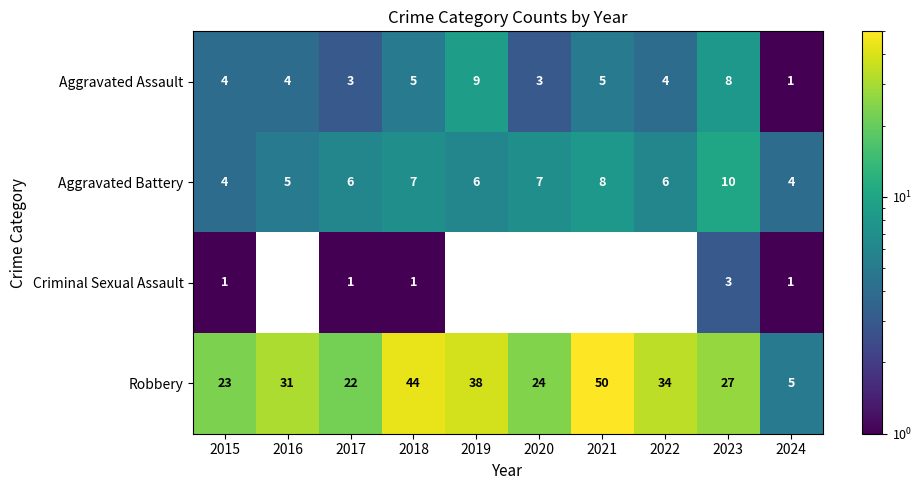

What is the total value across all series at 2017?

32